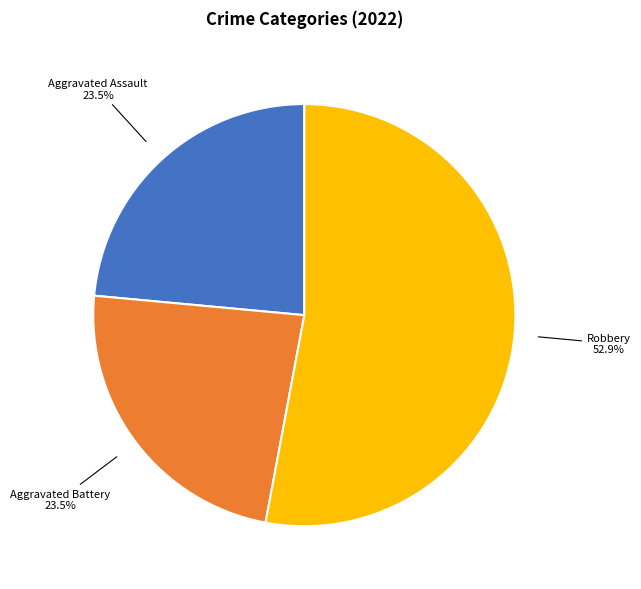

How many segments does this pie chart have?

3